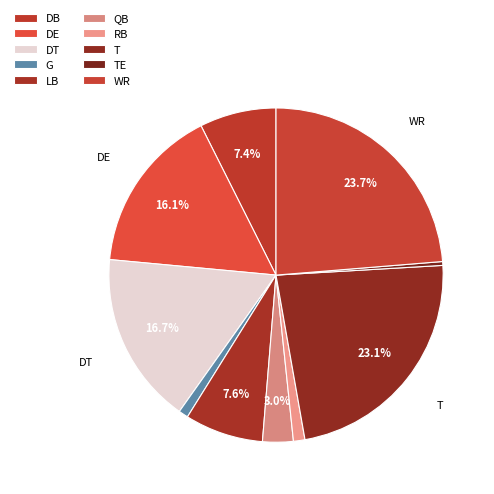

Rank the categories by value from highest to lowest.

WR, T, DT, DE, LB, DB, QB, RB, G, TE